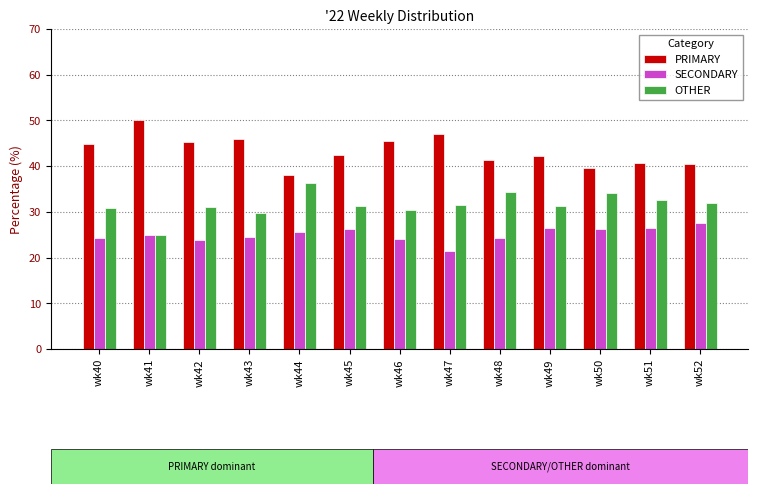

What is the value of the OTHER bar at the 4th from the left?

29.7